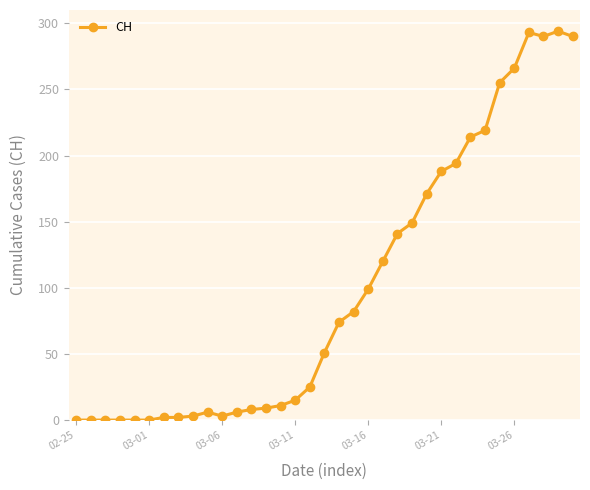

What is the difference between the maximum and minimum values?

294